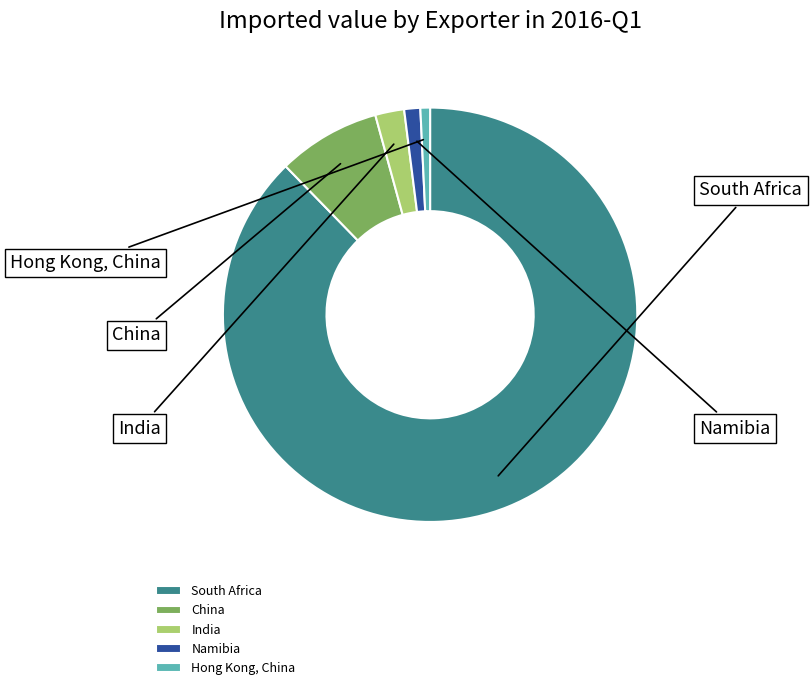

Combined, do India and China account for over 50%?

No